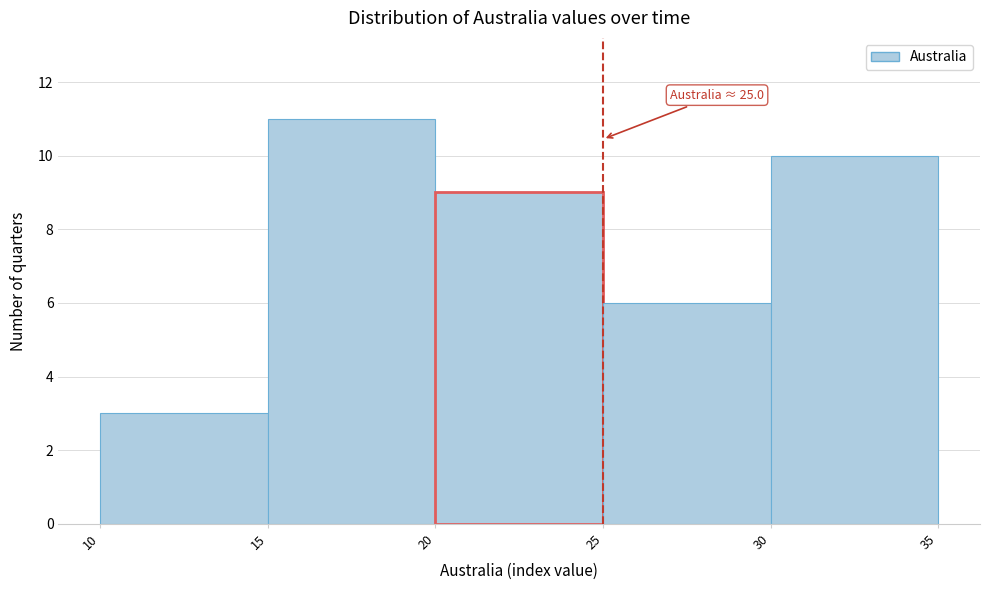

Over which range of the x-axis is the bar tallest?

15 to 20